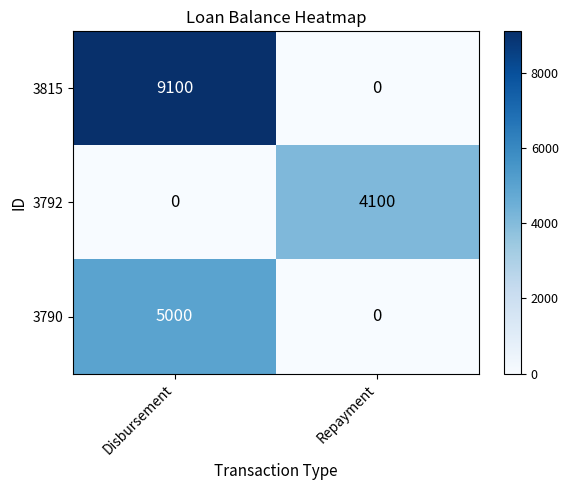

Rank the series by their average value, from highest to lowest.

3815, 3790, 3792